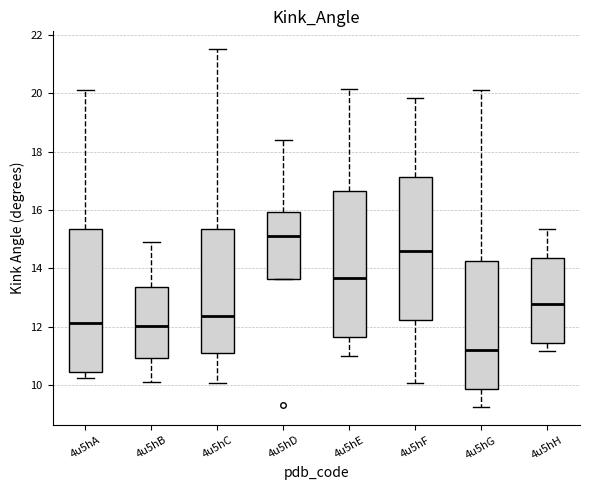

Reading left to right, transcribe this box plot: for each box, give where its median line is, the range the box spans, and where its two whiskers end, as read against the y-axis. The values are not printed on the chart, so give them approximately, as read against the axis.

4u5hA: median 12.2, box 10.4 to 15.4, whiskers 10.2 to 20.2
4u5hB: median 12.0, box 11.0 to 13.4, whiskers 10.2 to 15.0
4u5hC: median 12.4, box 11.0 to 15.4, whiskers 10.0 to 21.6
4u5hD: median 15.0, box 13.6 to 16.0, whiskers 13.6 to 18.4
4u5hE: median 13.6, box 11.6 to 16.6, whiskers 11.0 to 20.2
4u5hF: median 14.6, box 12.2 to 17.2, whiskers 10.0 to 19.8
4u5hG: median 11.2, box 9.8 to 14.2, whiskers 9.2 to 20.2
4u5hH: median 12.8, box 11.4 to 14.4, whiskers 11.2 to 15.4